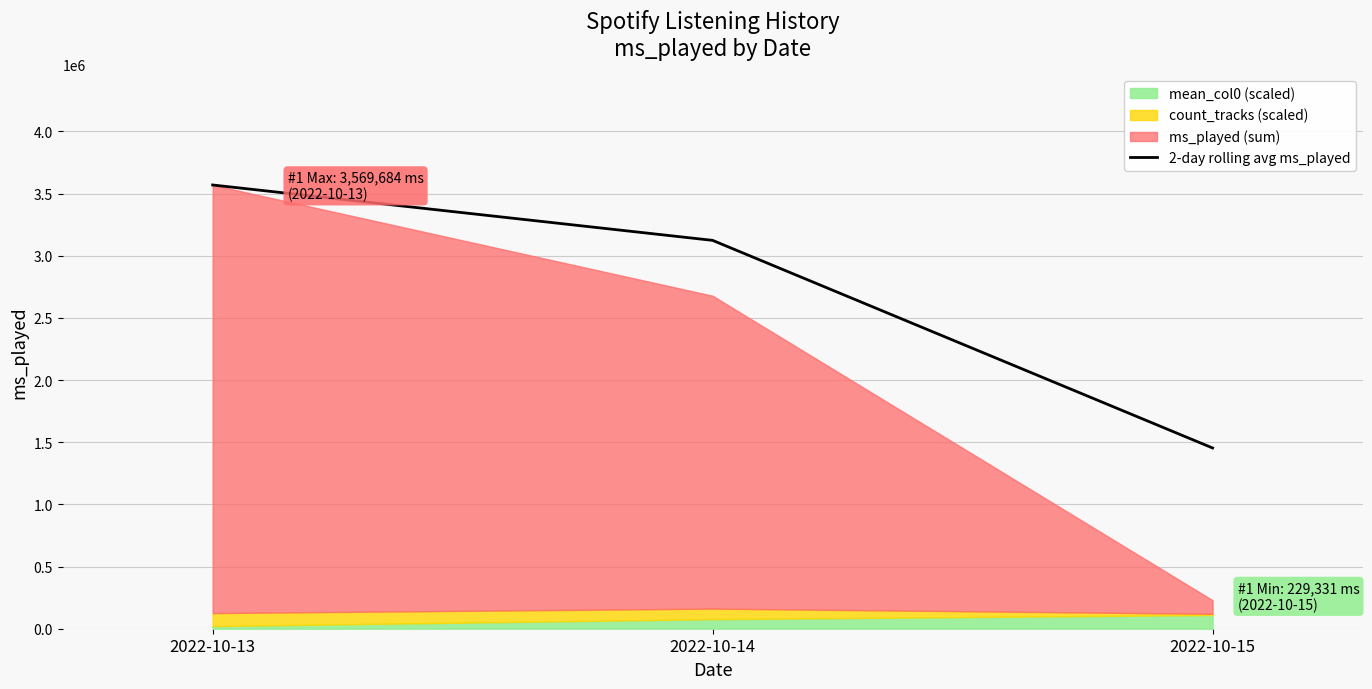

How many data points are less than 3124139?

1